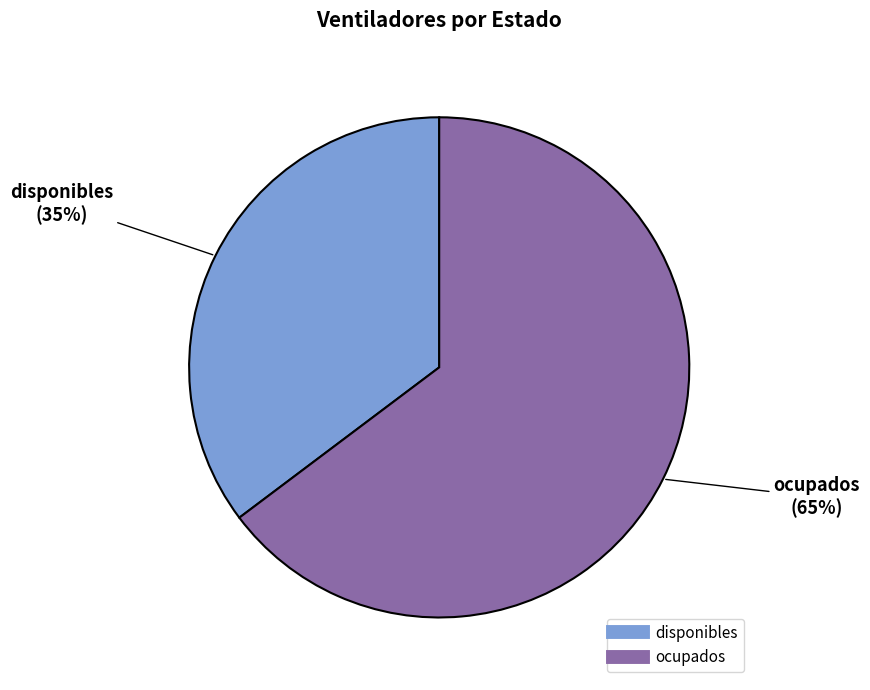

Is it true that ocupados is 49% of the pie?

False